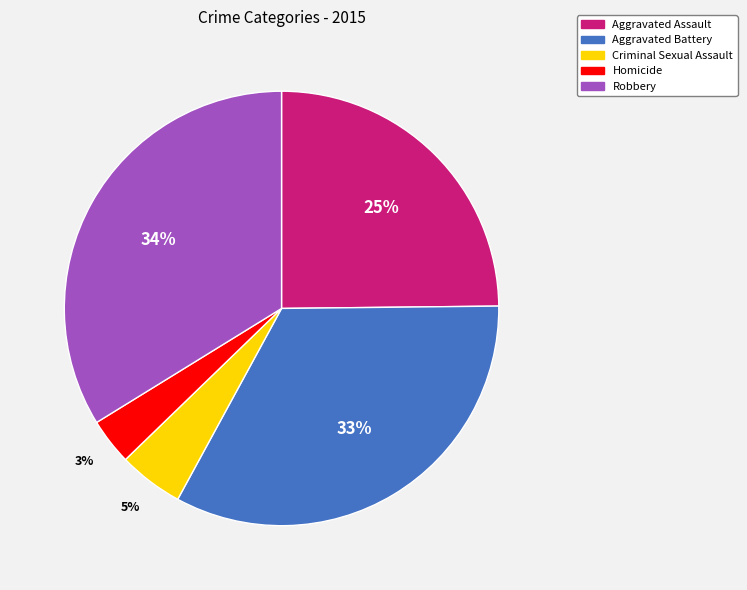

Is it true that Robbery is 27% of the pie?

False